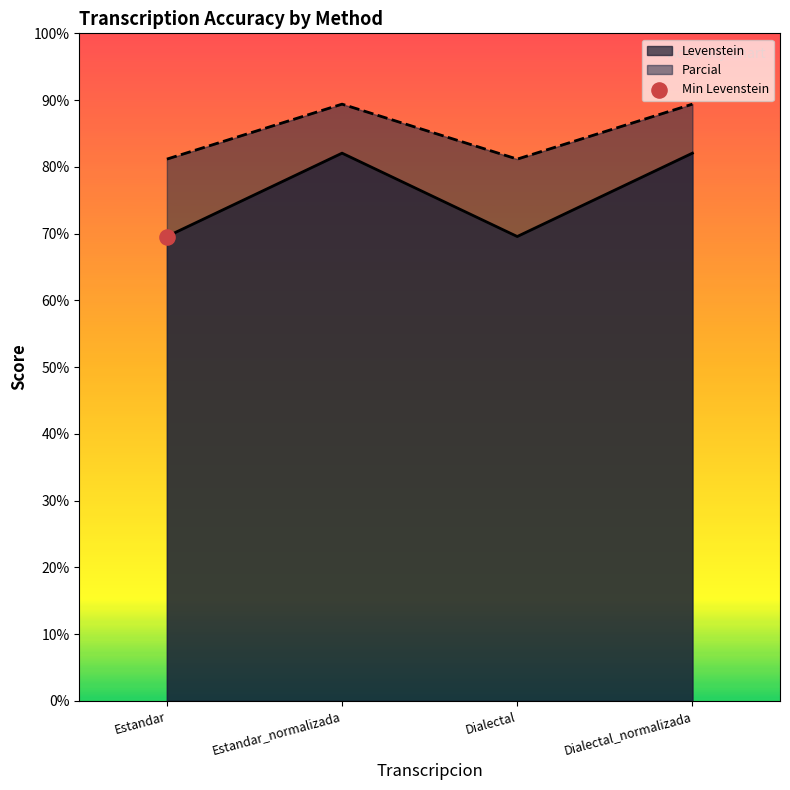

What is the total value across all series at Dialectal_normalizada?

171.4